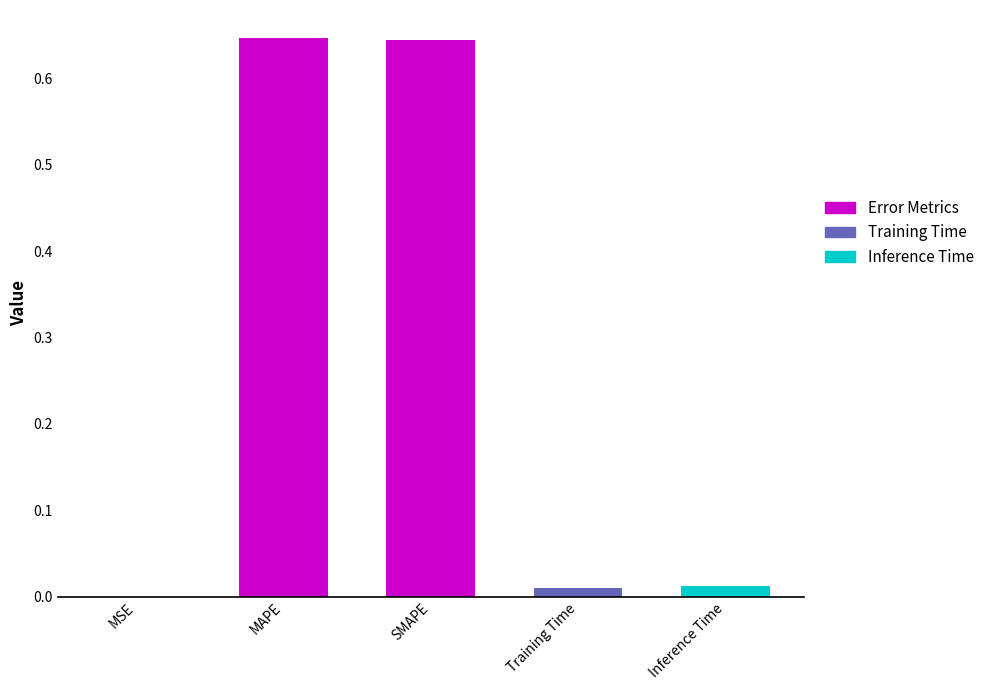

Rank the categories by value from lowest to highest.

MSE, Training Time, Inference Time, SMAPE, MAPE